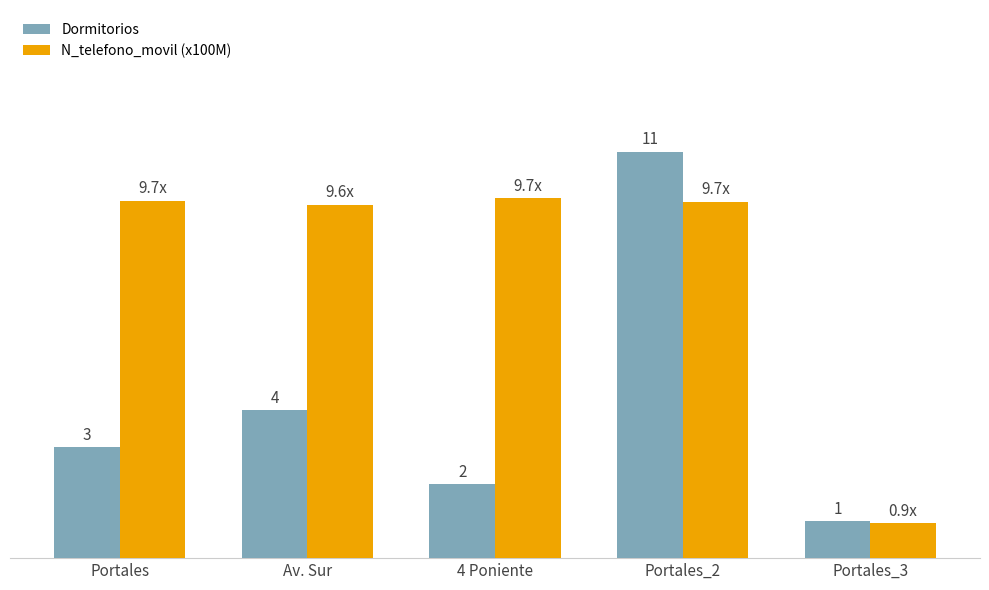

Is the value of N_telefono_movil (x100M) at Portales greater than the value of Dormitorios at Portales_2?

No